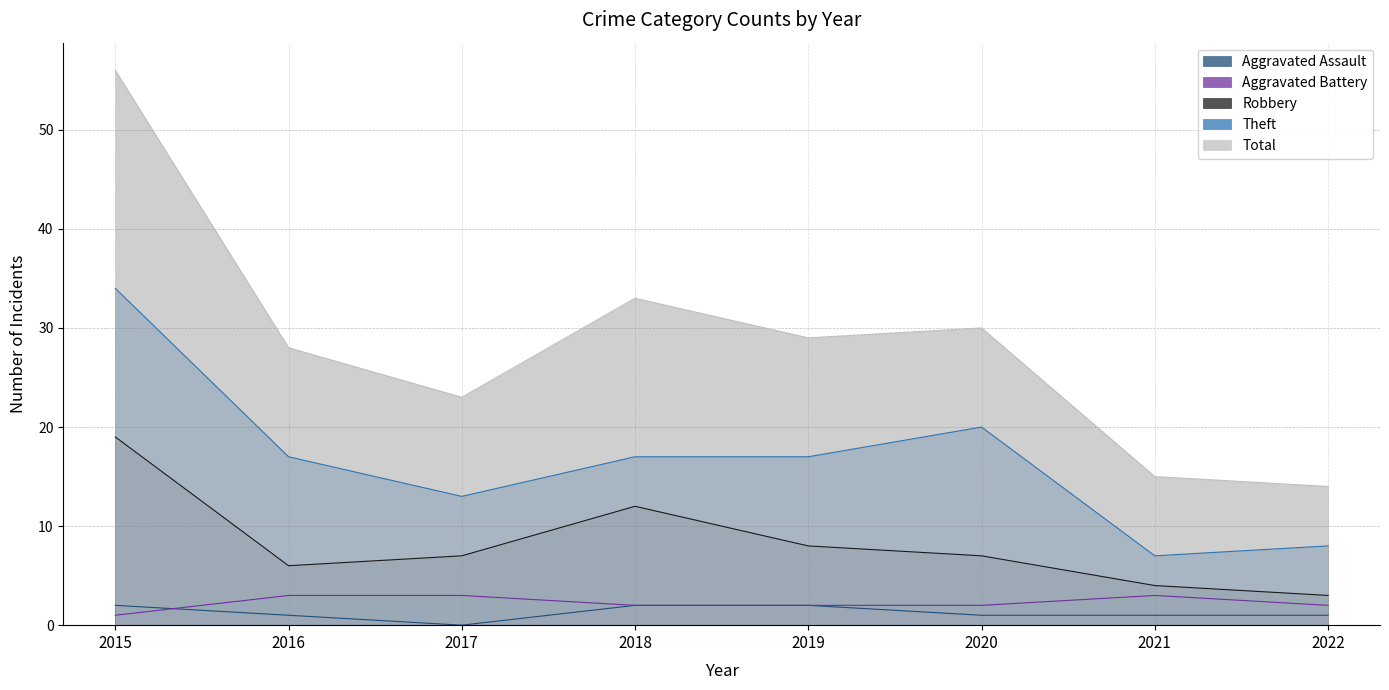

Between 2020 and 2019, which is larger?

2019